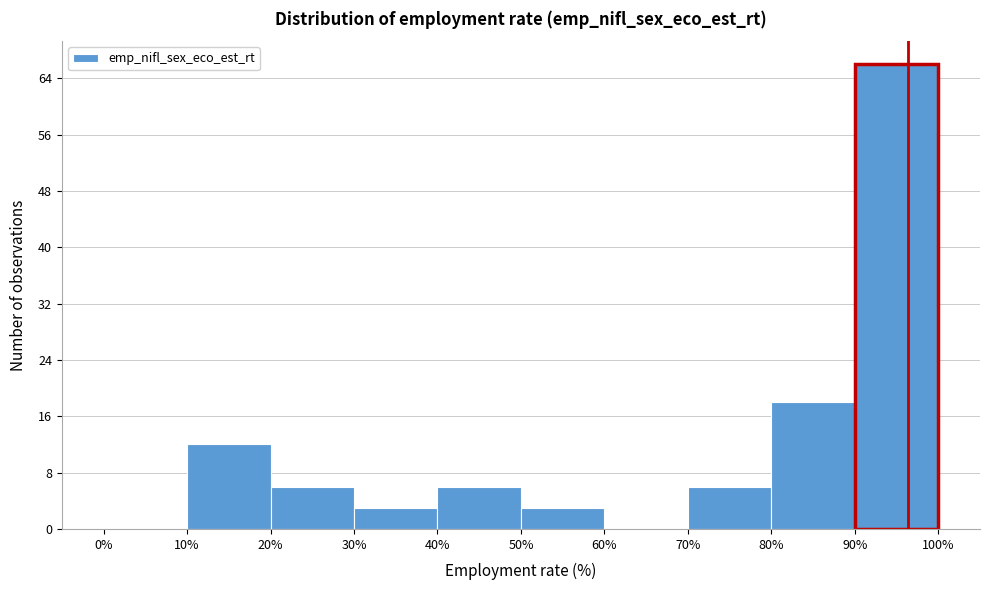

Reading left to right, list every bar in this chart as the range it spans on the x-axis followed by its height. The values are not printed on the chart, so give them approximately, as read against the axis.

0% to 10%: 0
10% to 20%: 12
20% to 30%: 6
30% to 40%: 3
40% to 50%: 6
50% to 60%: 3
60% to 70%: 0
70% to 80%: 6
80% to 90%: 18
90% to 100%: 66